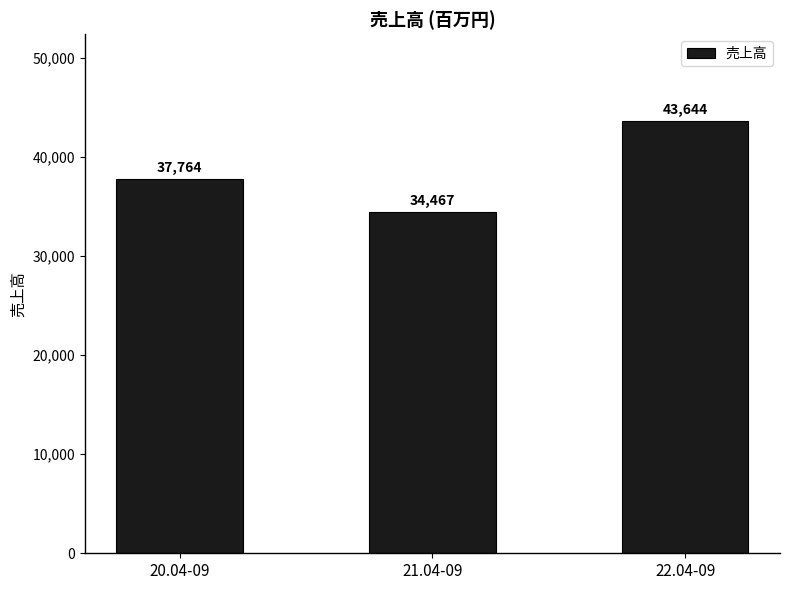

What is the difference between the maximum and second lowest values?

5880